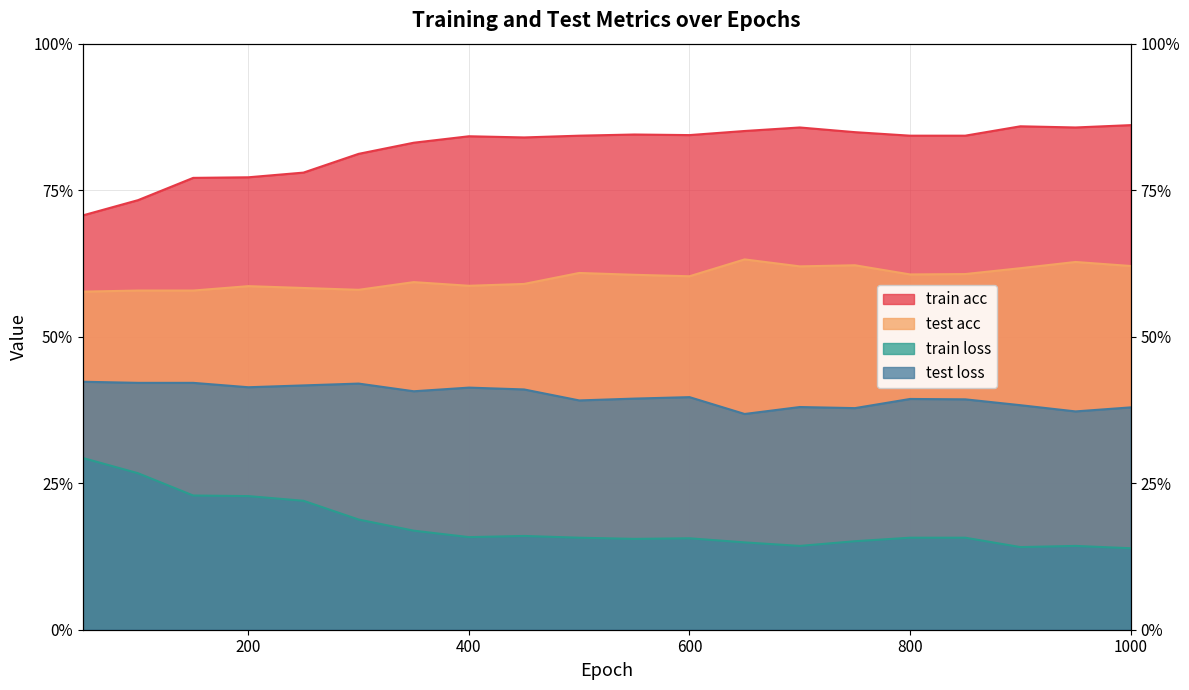

What is the value of the test acc point at the 5th from the left?

0.6